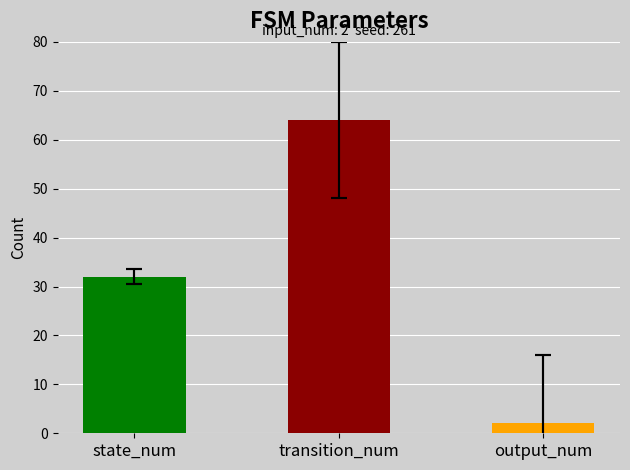

What is the maximum value shown in the chart?

64